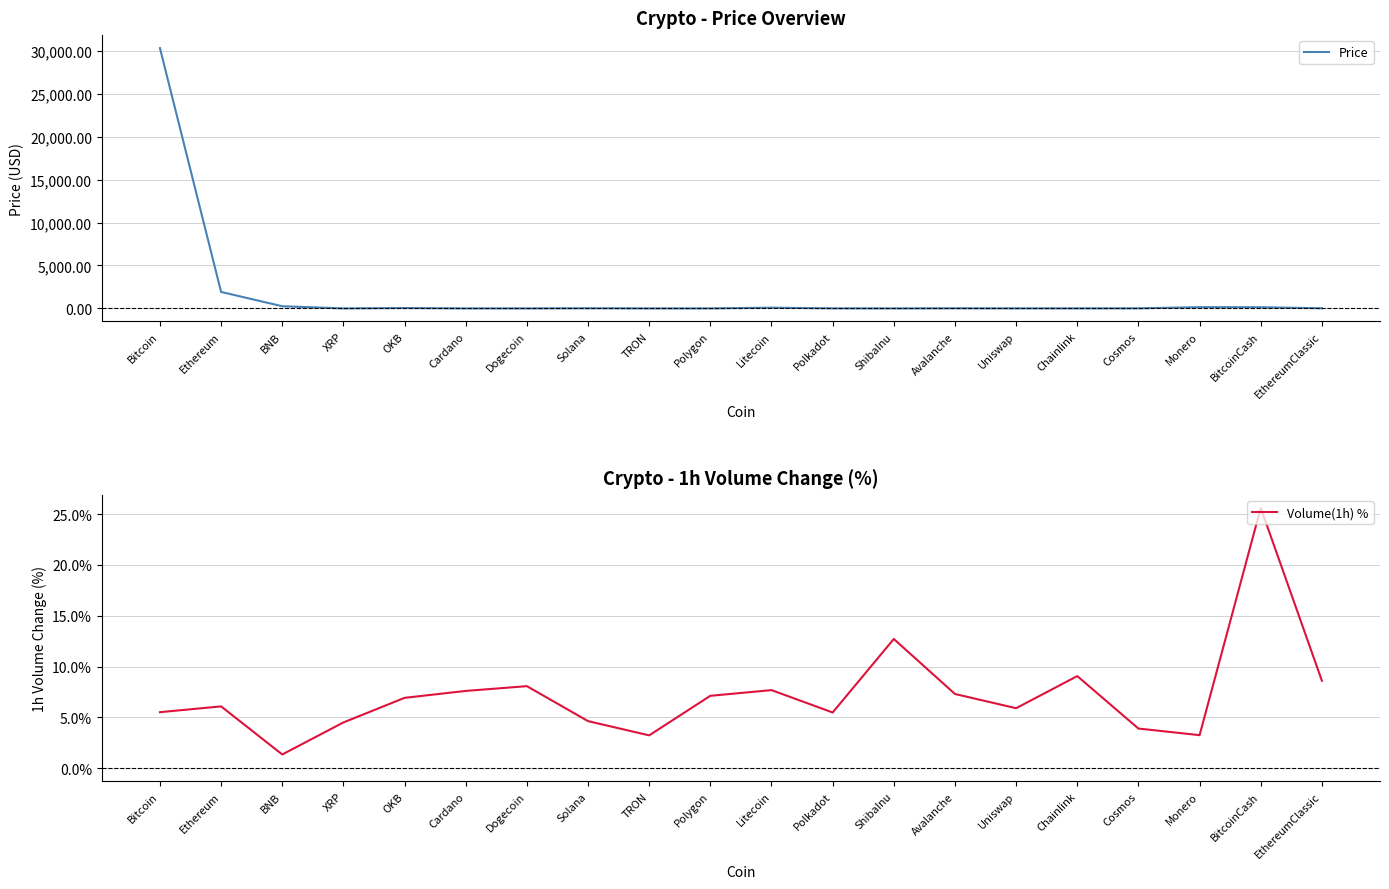

Which series has the largest range (max minus min)?

Price